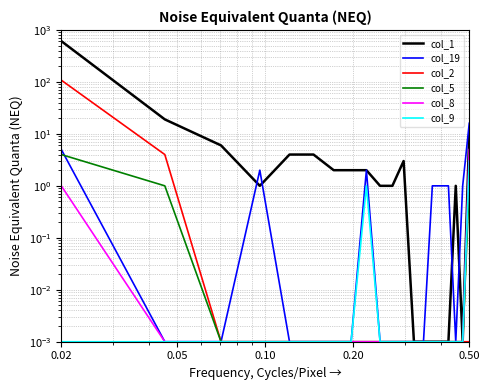

Where is col_19 nearest to the value 8?

0.02